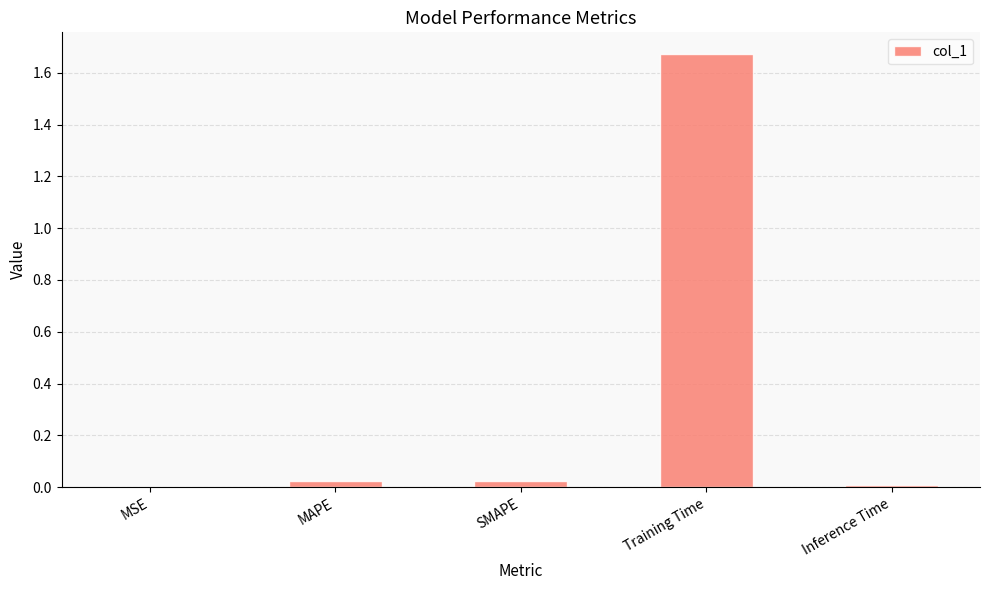

Are the bars horizontal?

No